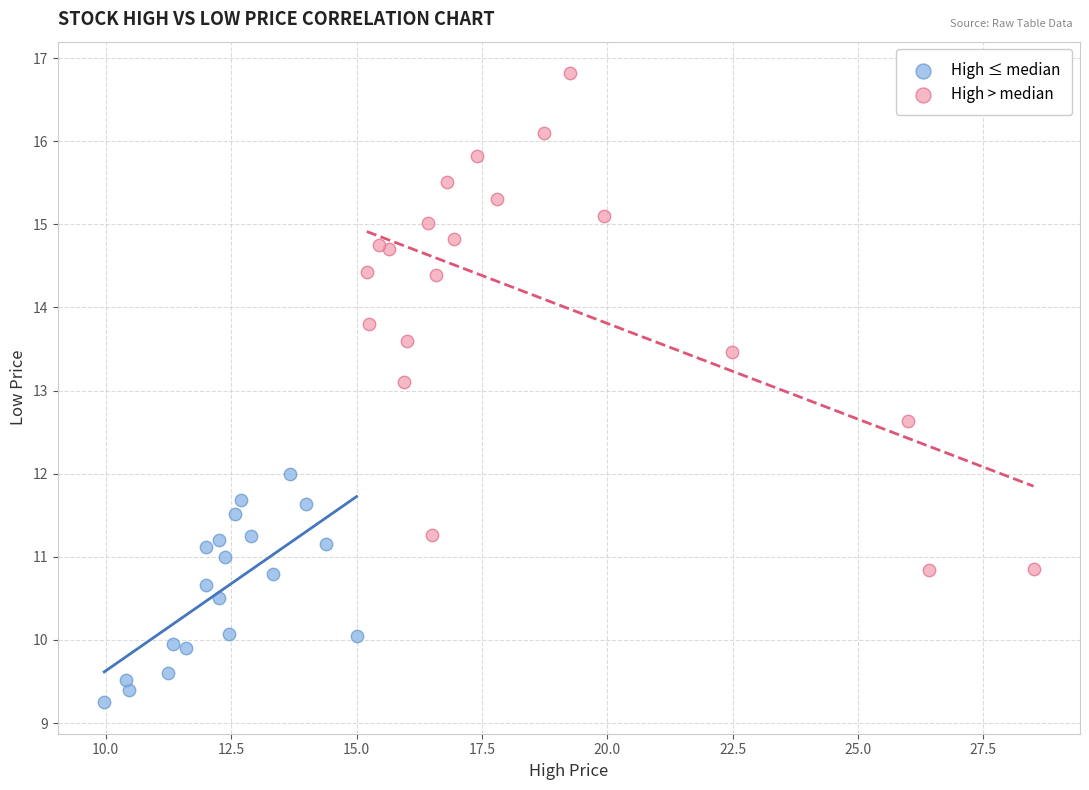

Which series contains the lowest Y value?

High ≤ median